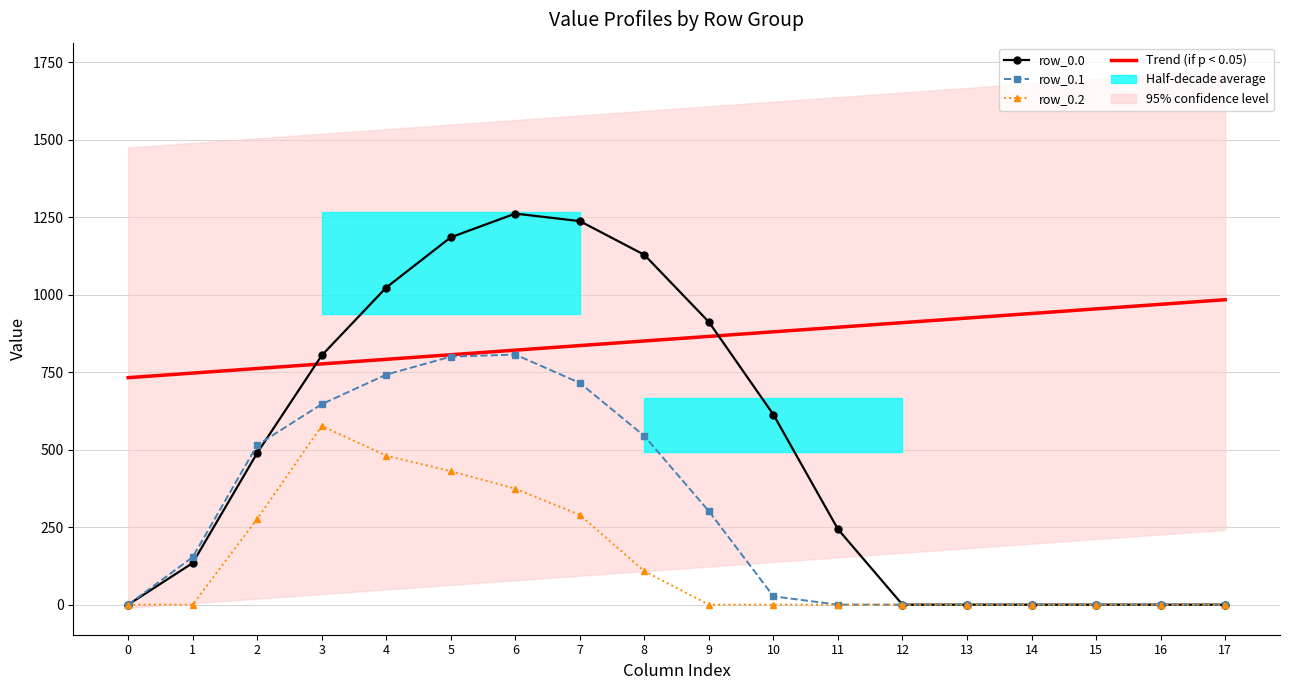

Which series changed the most between 13 and 16?

Trend (if p < 0.05)